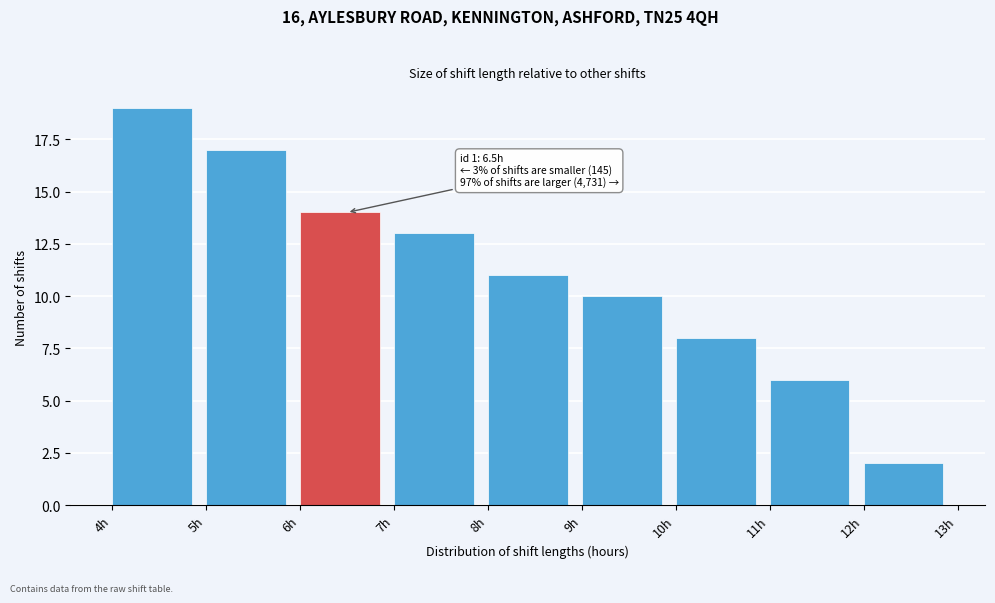

Over which range of the x-axis is the bar tallest?

4 to 5